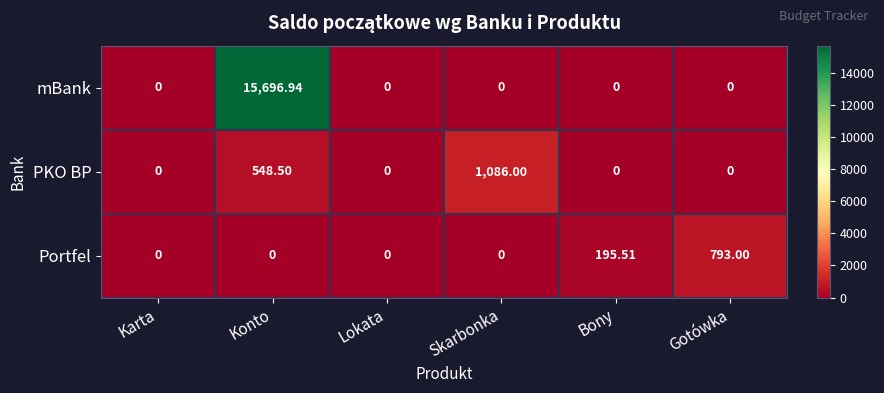

List the series in order of their peak value, lowest first.

Portfel, PKO BP, mBank